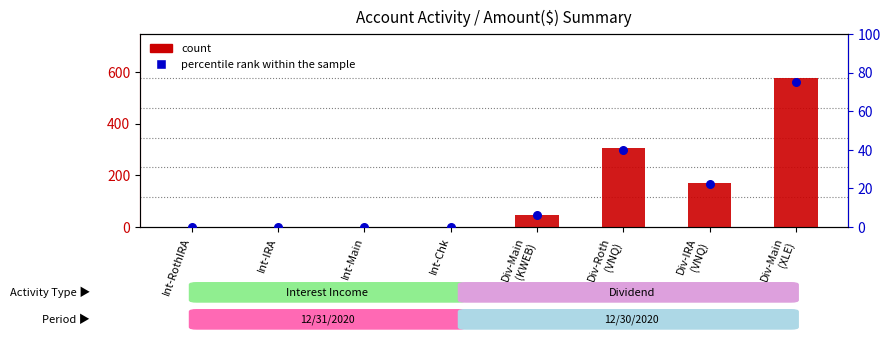

At how many categories does at least one series exceed 48?

3